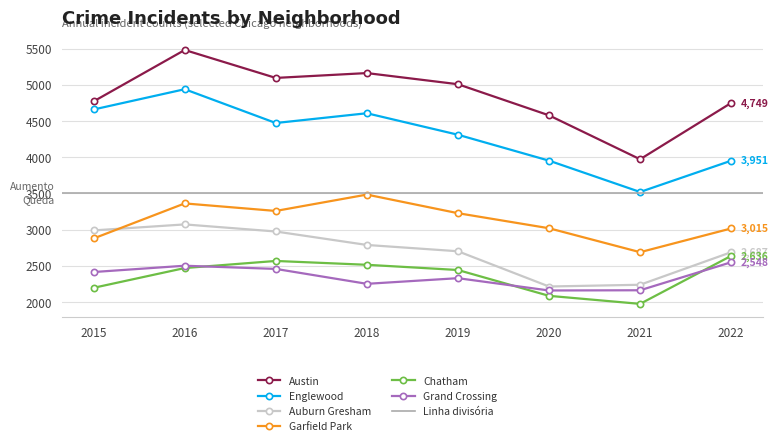

Which category has the lowest value in the Chatham series?

2021